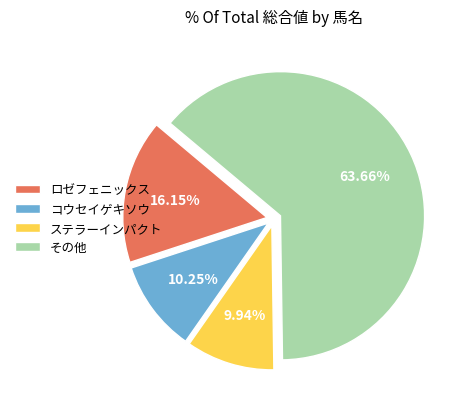

What is the ratio of the value at その他 to the value at ステラーインパクト?

6.4